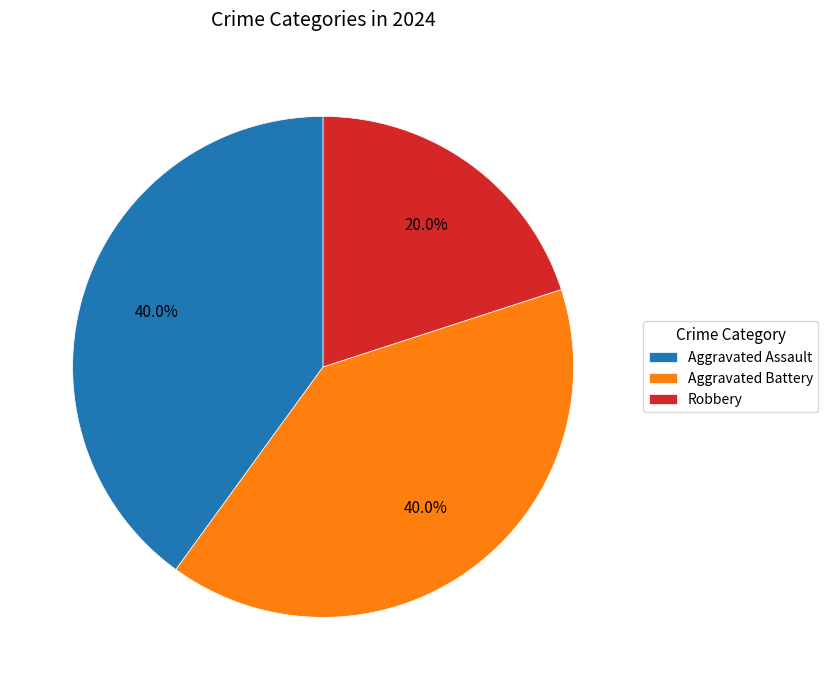

Does any single category account for the majority?

No